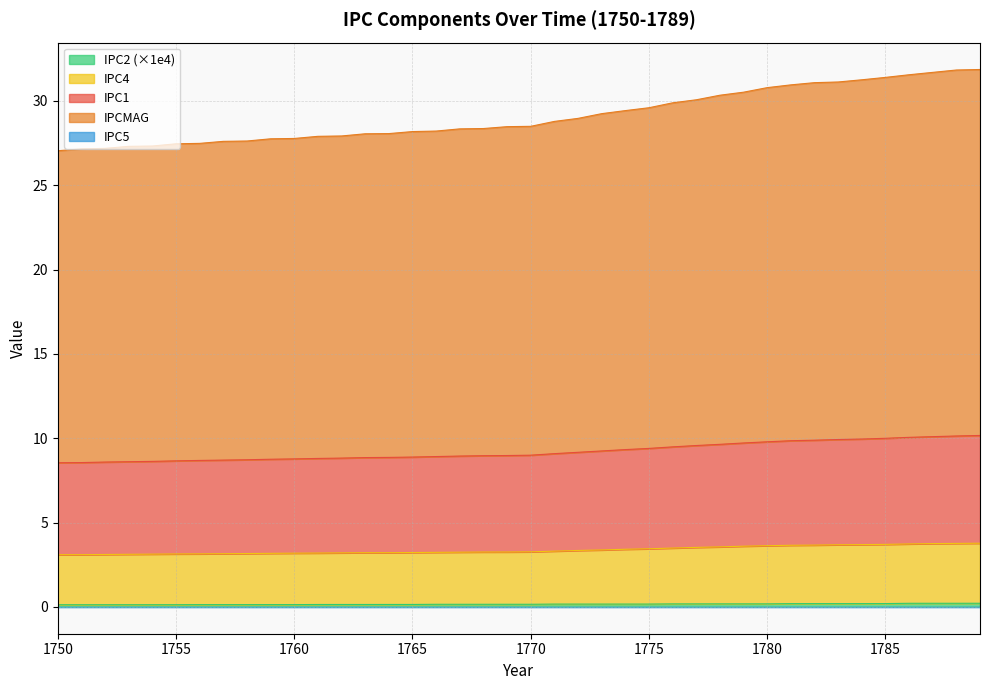

Is it true that IPC2 (×1e4) equals 0.2 at 1785?

True